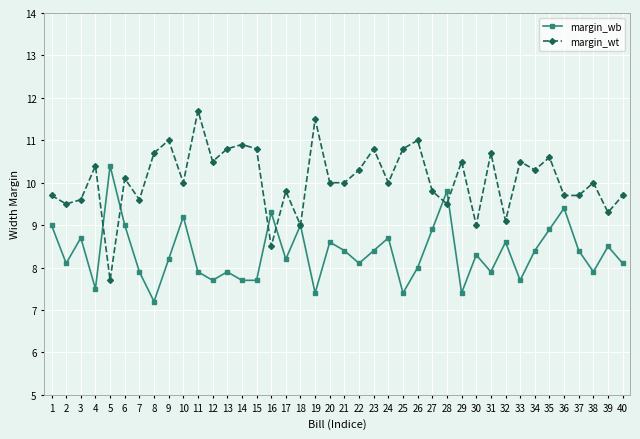

Does the chart have visible grid lines?

Yes